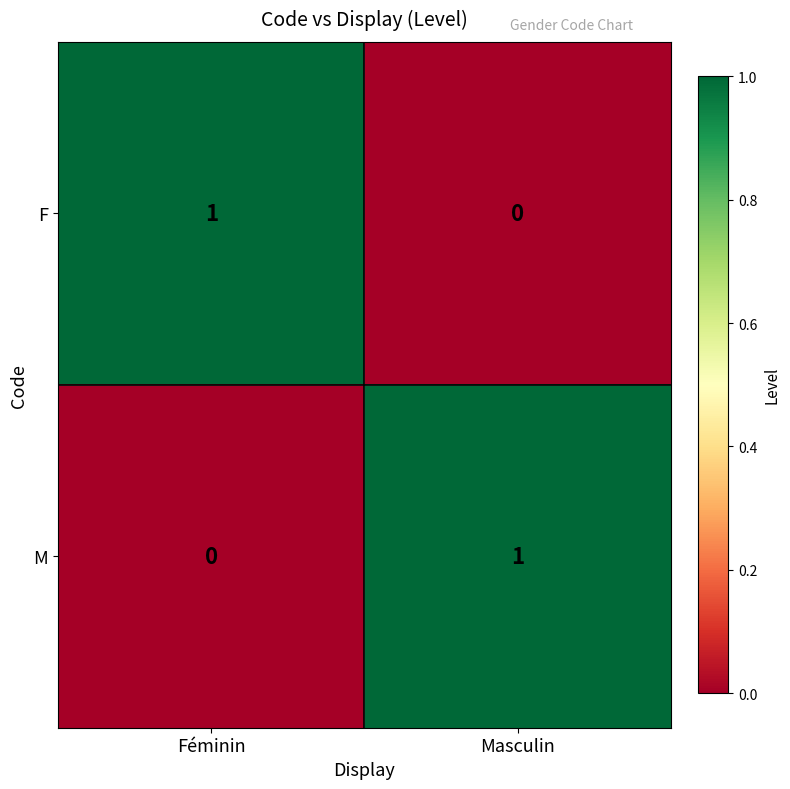

At Masculin, list the series in order from largest to smallest.

M, F